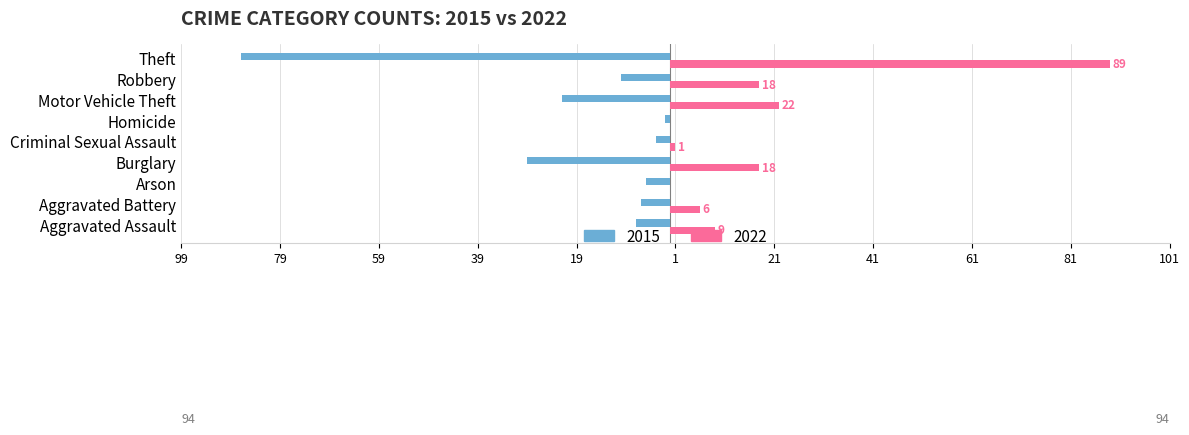

Reading left to right, what are all the values shown in this chart?

2015: -7	-6	-5	-29	-3	-1	-22	-10	-87
2022: 9	6	0	18	1	0	22	18	89